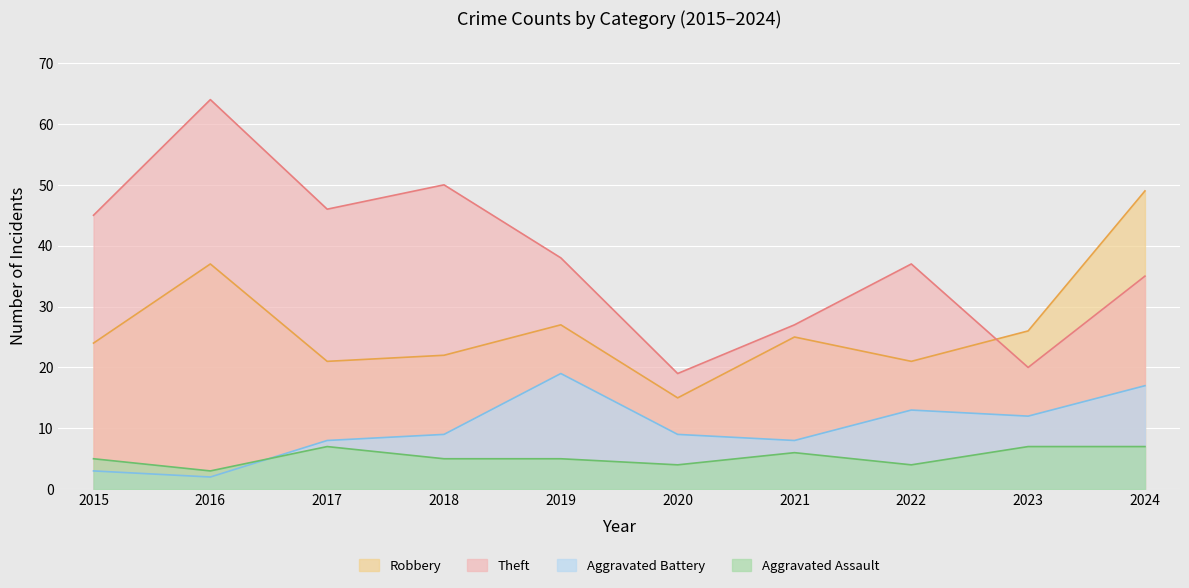

At which label is Robbery closest to 32?

2016